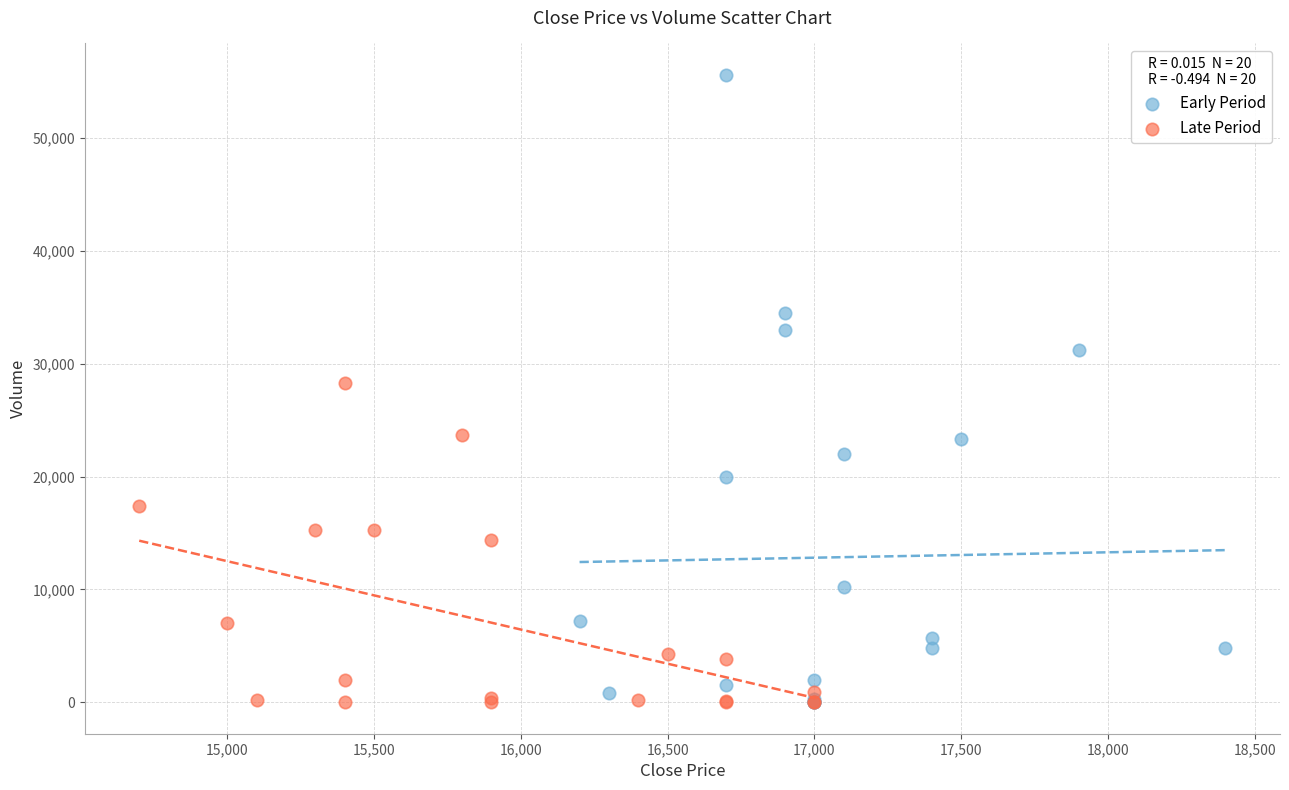

Which series has the widest spread of Y values?

Early Period